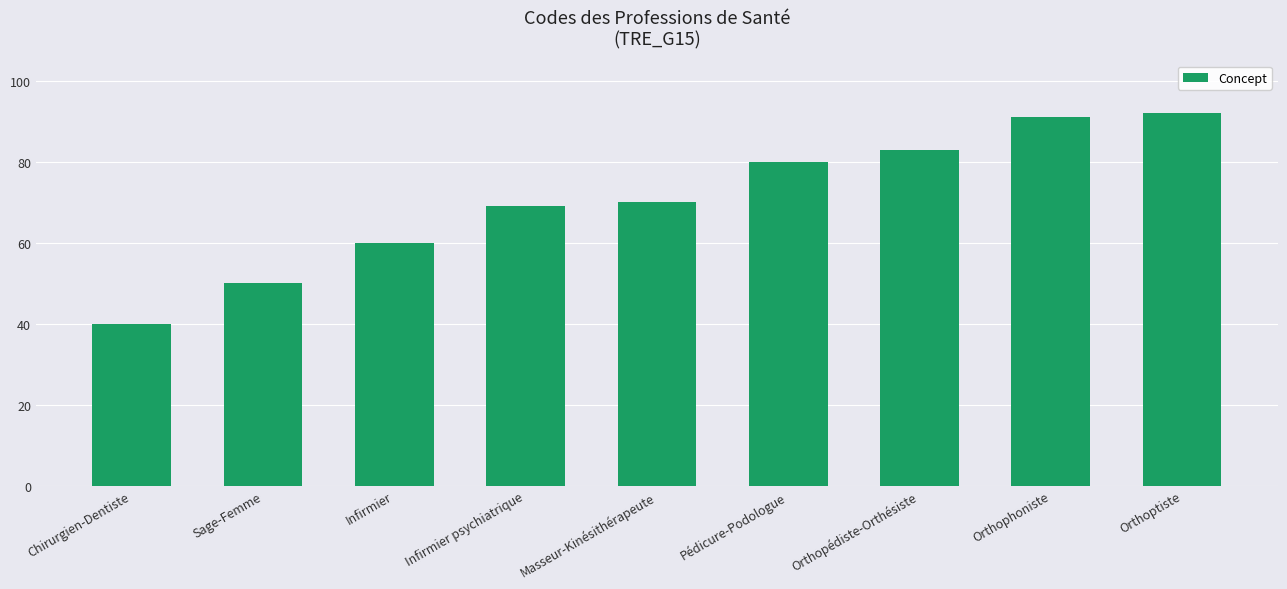

Which category has the lowest value across all series?

Chirurgien-Dentiste